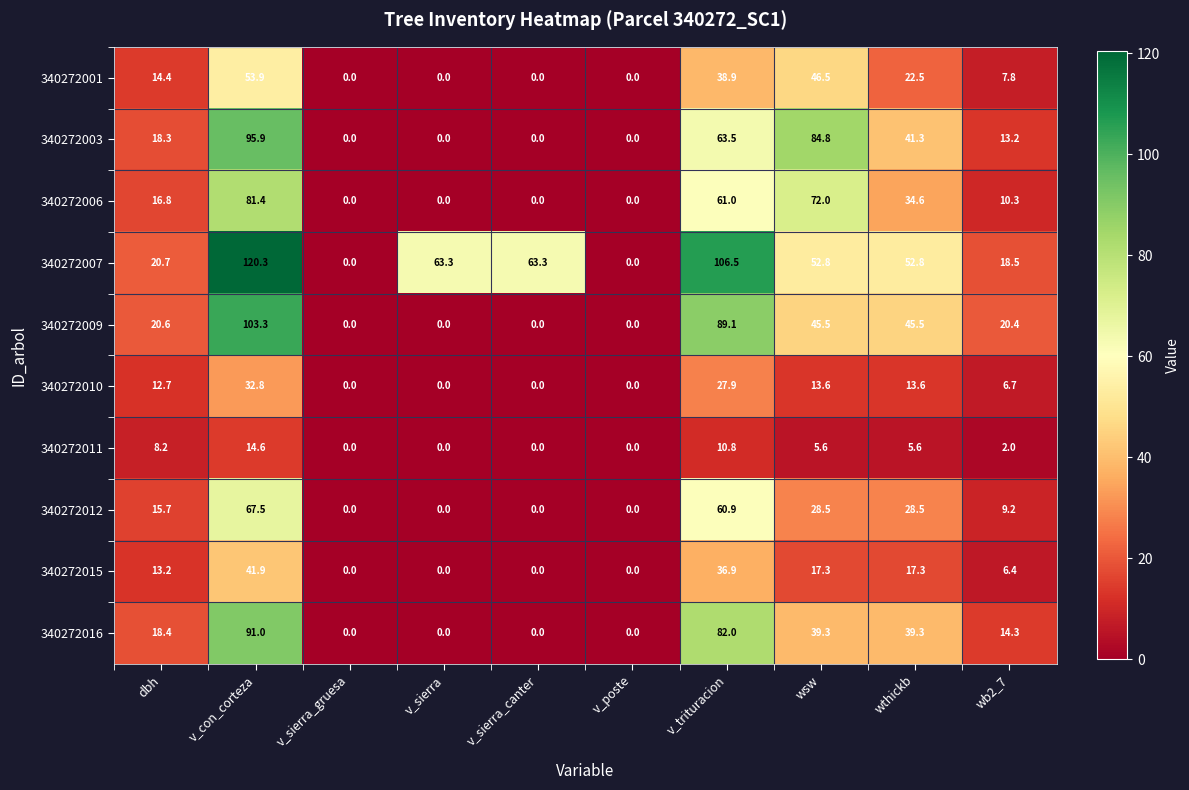

The value of 340272009 at wthickb is 59.3. True or false?

False